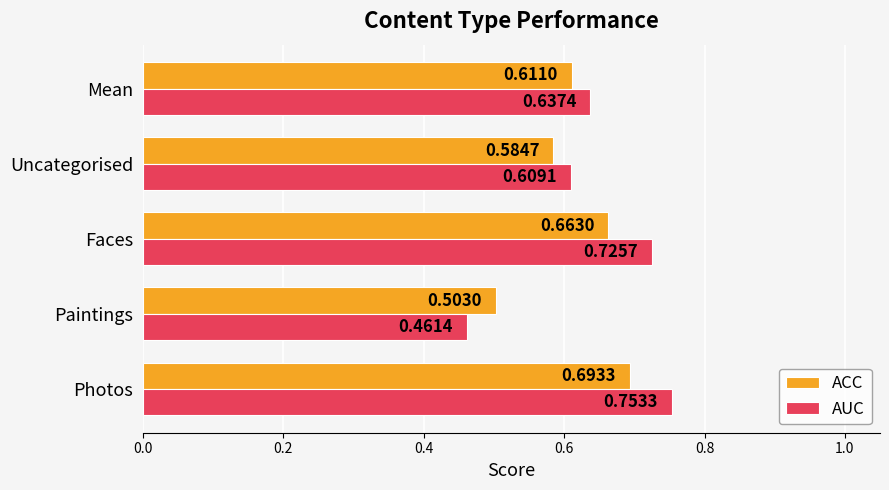

Is the value of AUC at Mean greater than the value of ACC at Mean?

Yes